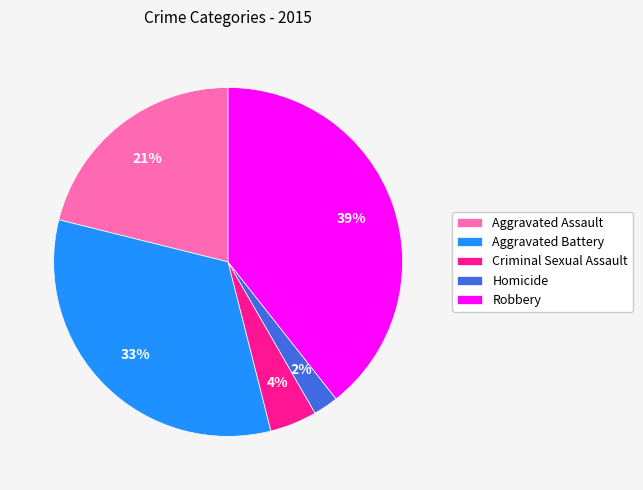

Is Criminal Sexual Assault the majority of the pie?

No